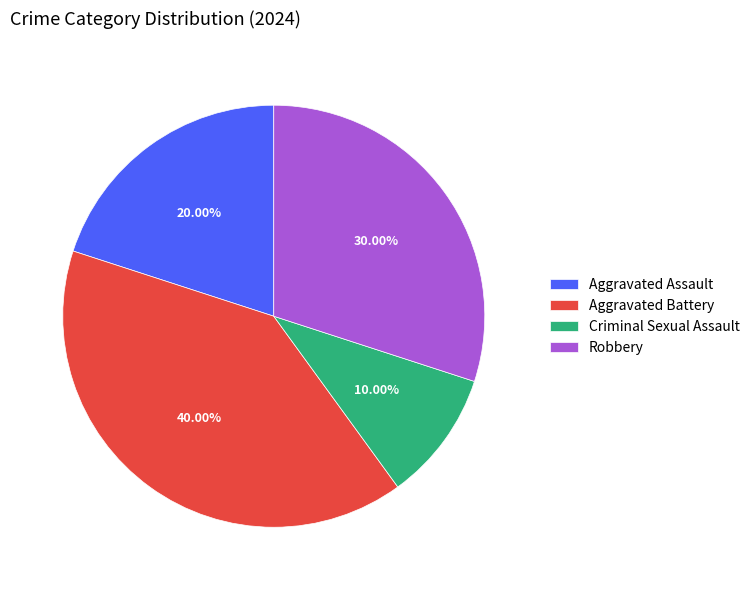

To the nearest percent, what portion does Aggravated Battery represent?

40%